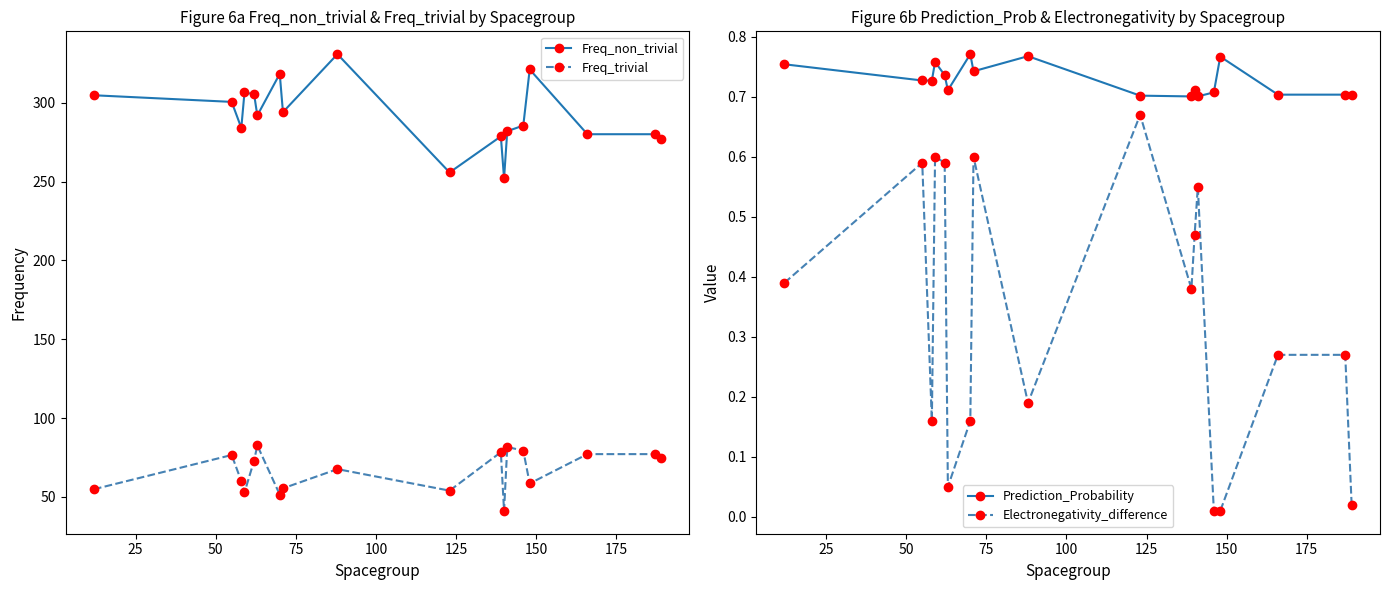

What is the difference between the maximum and minimum values in the Prediction_Probability series?

0.1